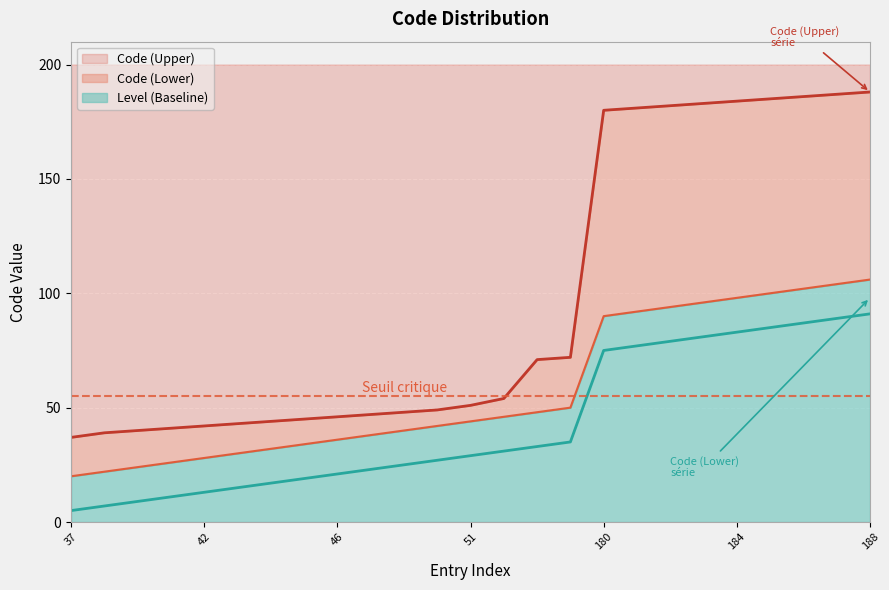

True or false: Code (Upper) and Code (Lower) intersect in this chart.

False